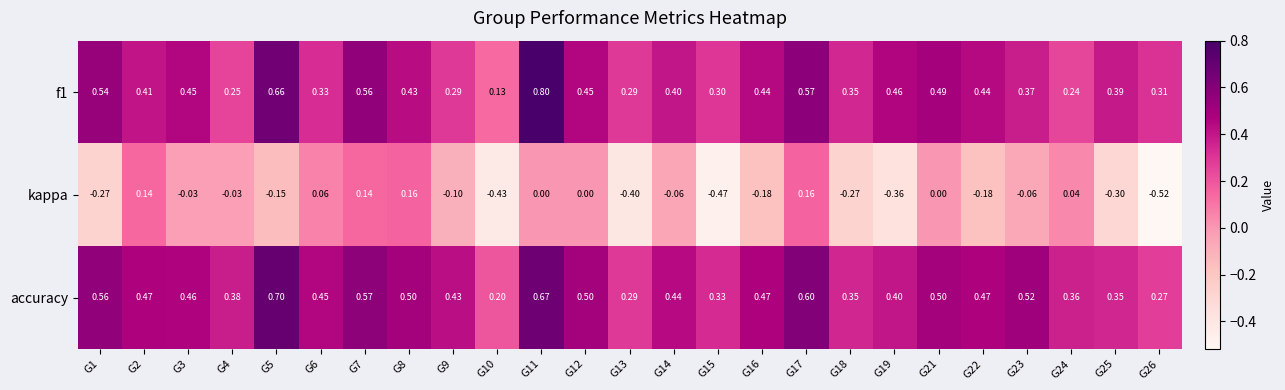

Between G17 and G25, which series saw the biggest shift?

kappa